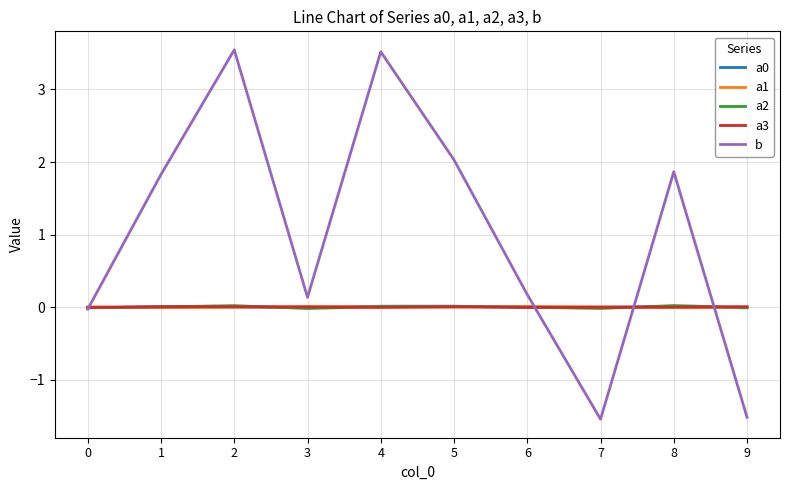

Is the value of b at 8 greater than the value of a1 at 2?

Yes